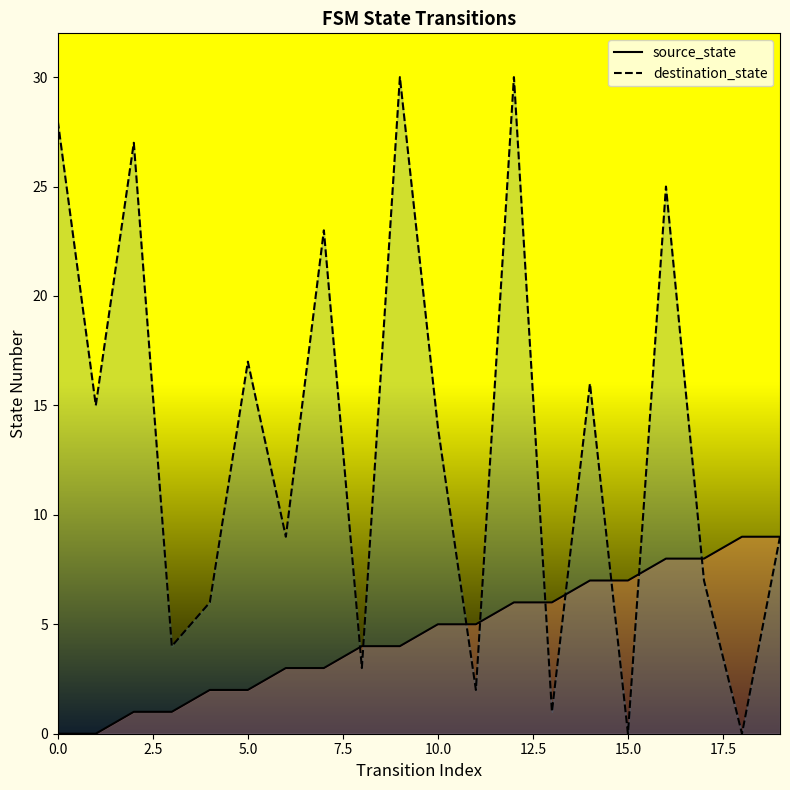

Which series has the largest range (max minus min)?

destination_state